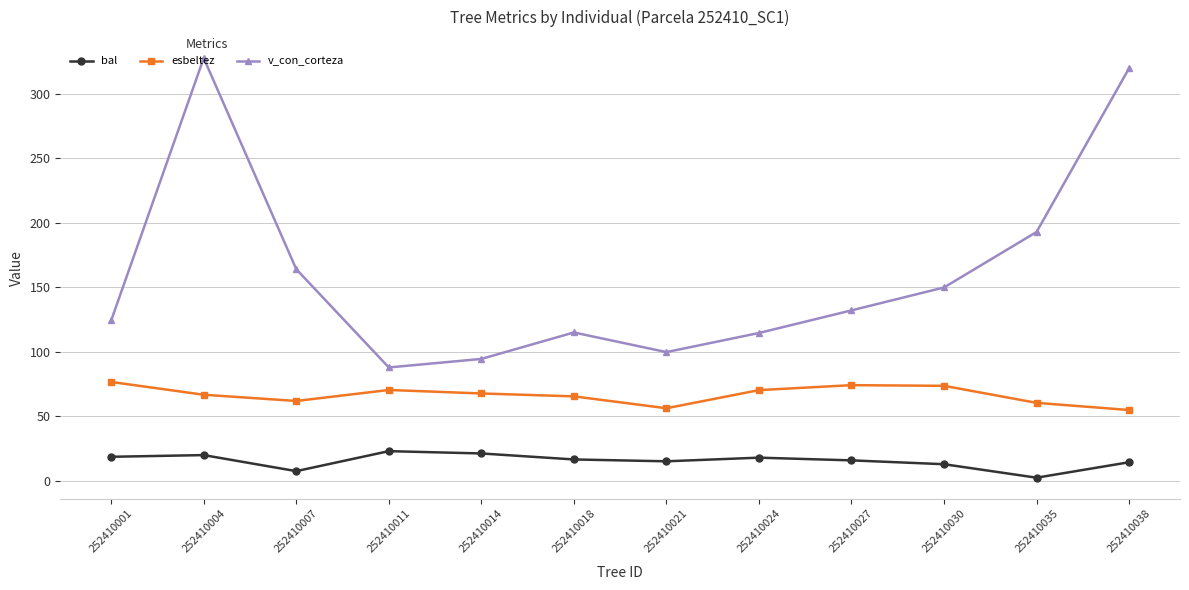

Is the value of v_con_corteza at 252410024 greater than the value of bal at 252410018?

Yes